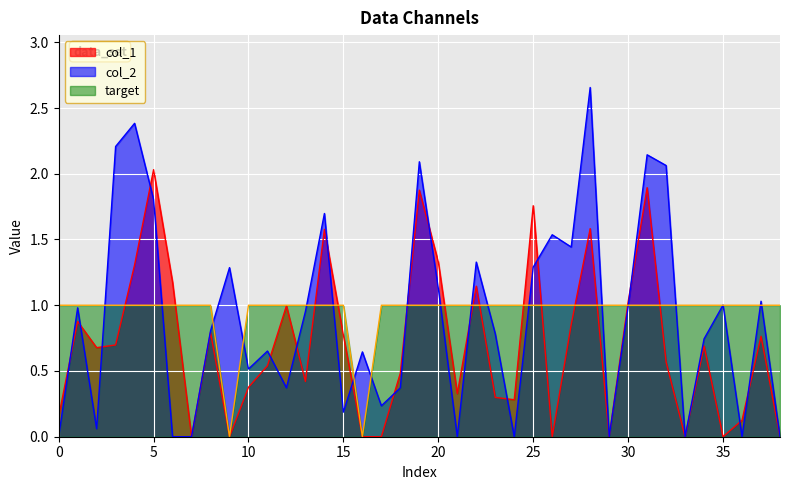

What are all the series names shown in the legend?

col_1, col_2, target